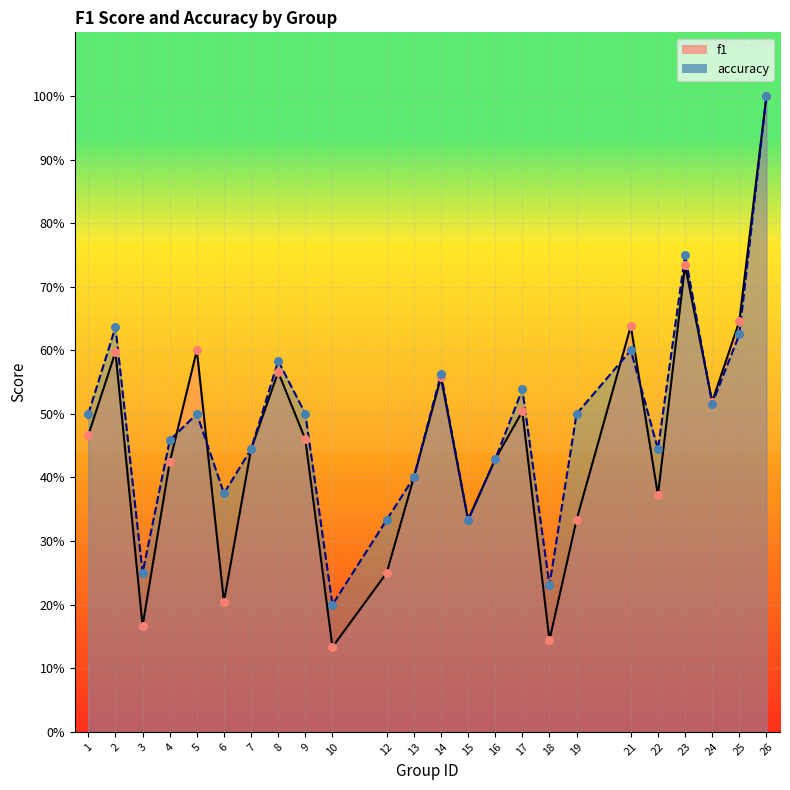

What is the total value across all series at 3?

0.4